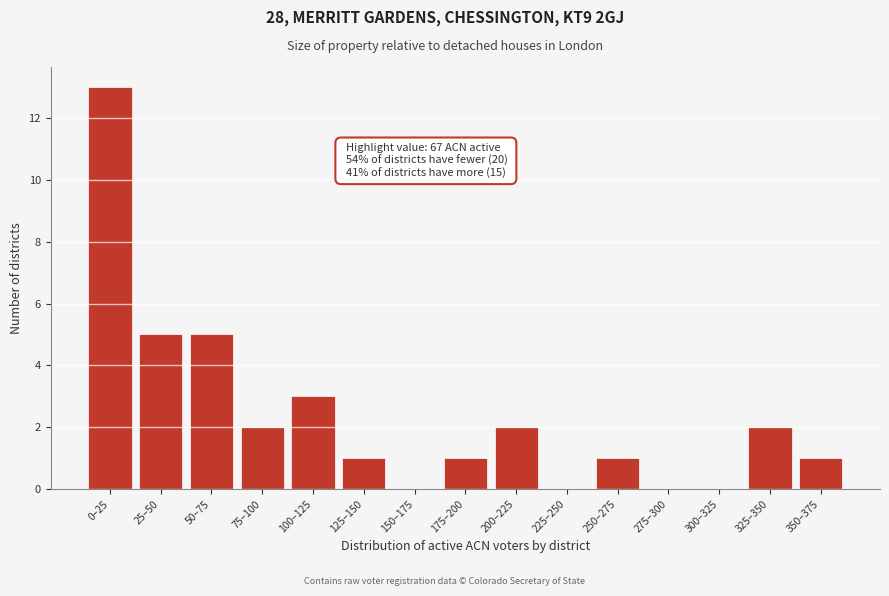

Reading left to right, what are all the values shown in this chart?

0–25=13	25–50=5	50–75=5	75–100=2	100–125=3	125–150=1	150–175=0	175–200=1	200–225=2	225–250=0	250–275=1	275–300=0	300–325=0	325–350=2	350–375=1